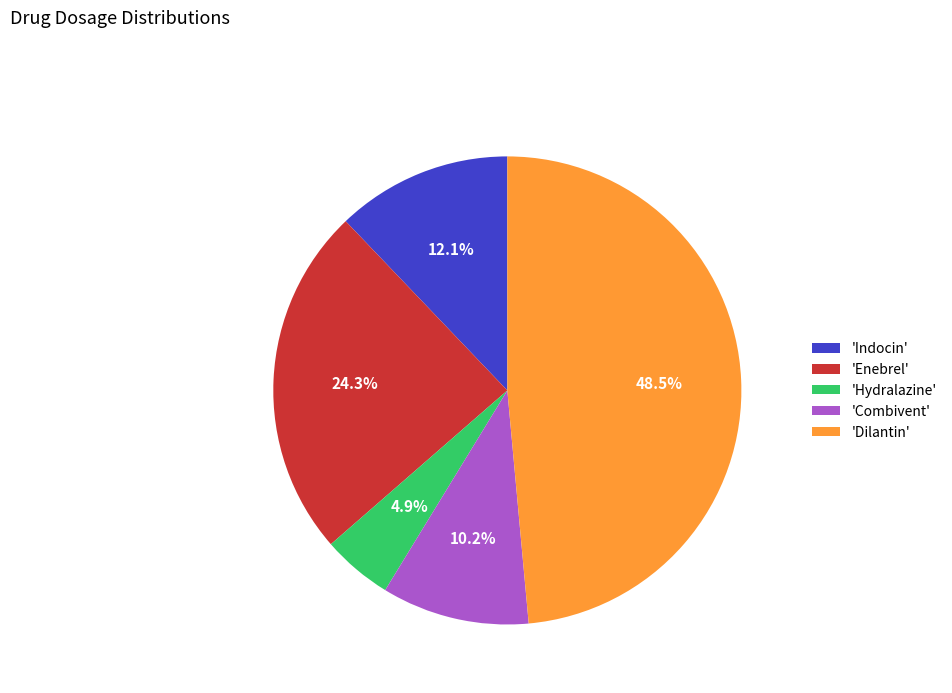

Count the number of slices in the pie.

5